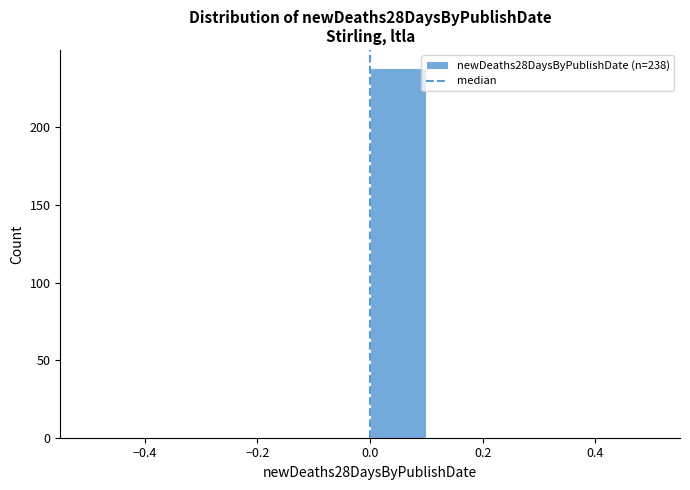

Over which range of the x-axis is the bar tallest?

0.0 to 0.1